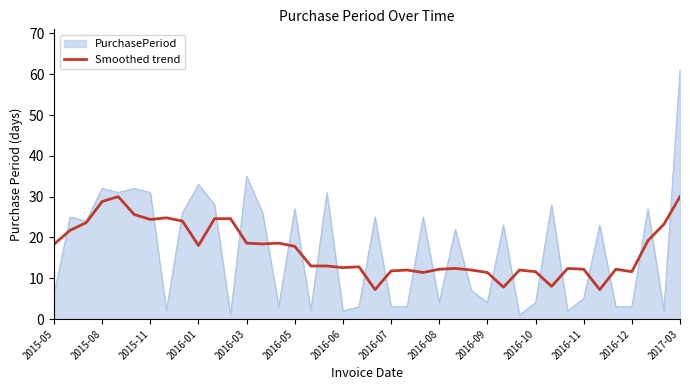

Which series has the largest range (max minus min)?

PurchasePeriod